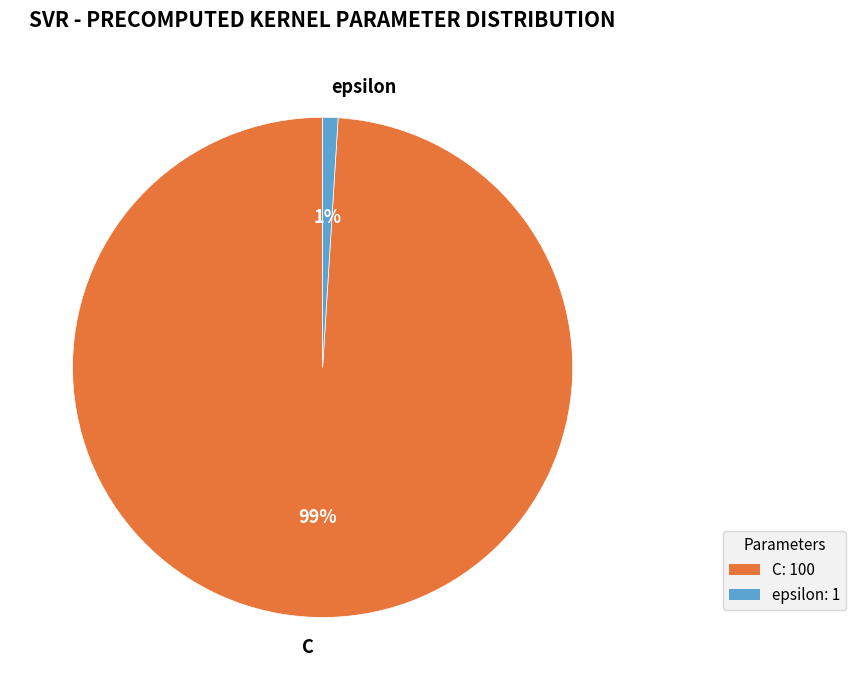

What is the largest slice in the pie chart?

C